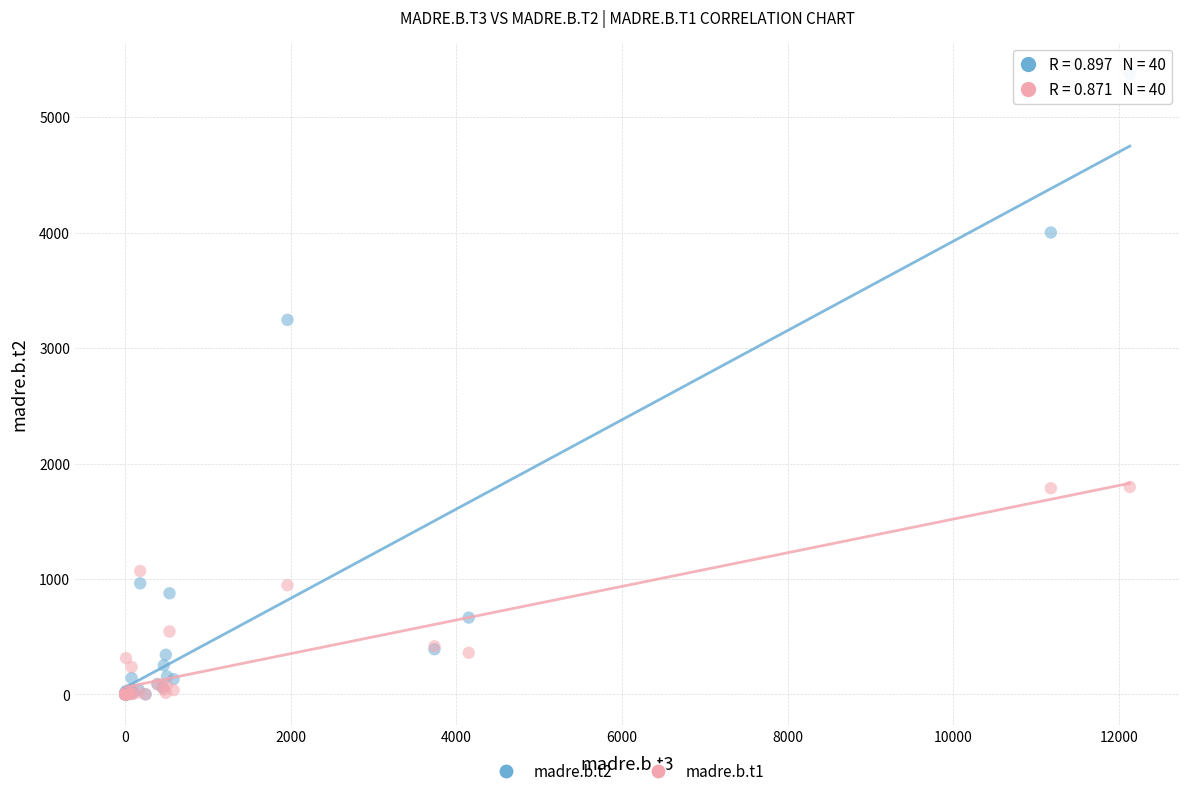

Across all series, what Y value is closest to 2688?

3245